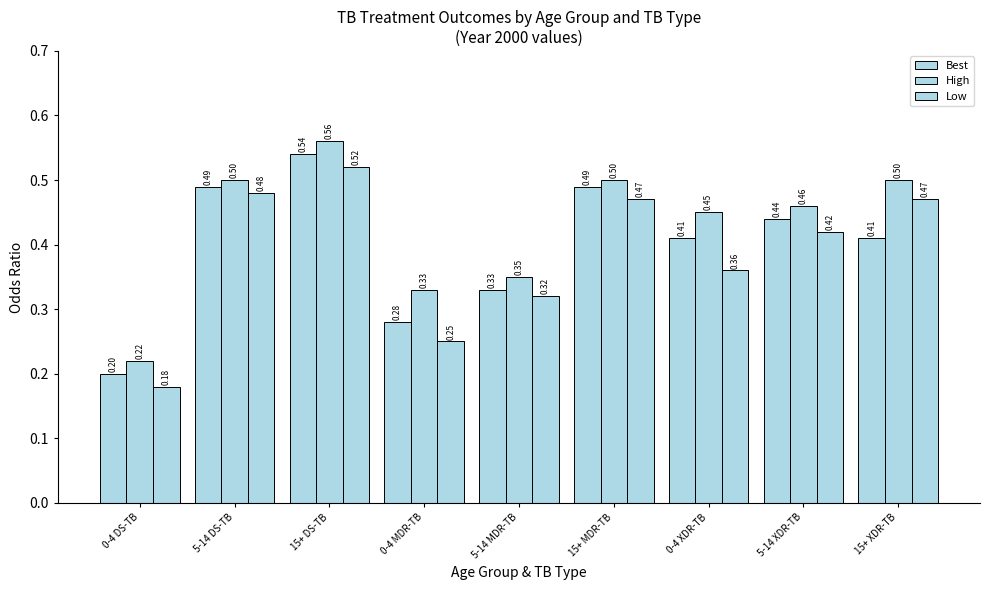

Is it true that Best equals 0.2 at 15+ DS-TB?

False